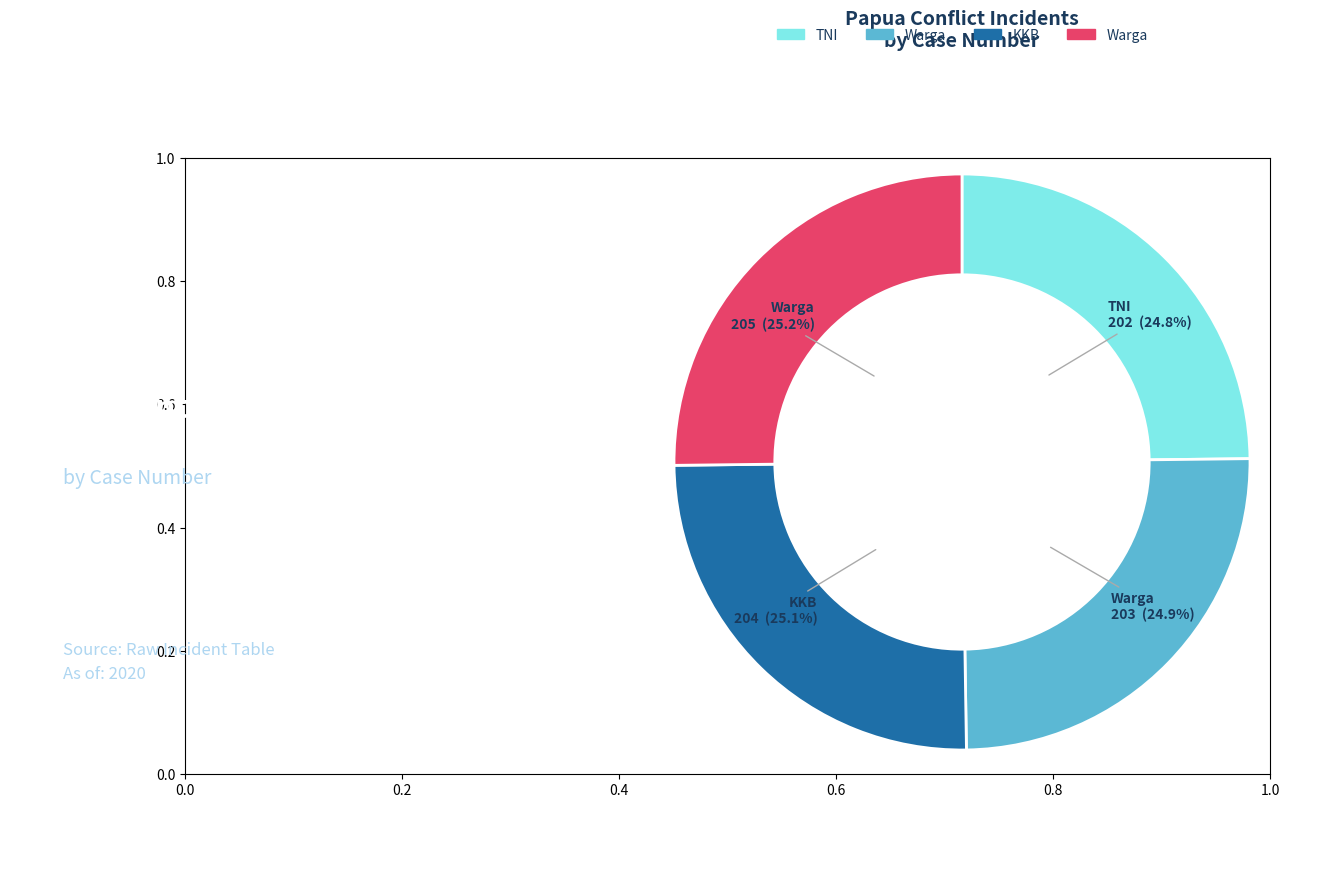

Is there any slice that represents more than half of the pie?

No